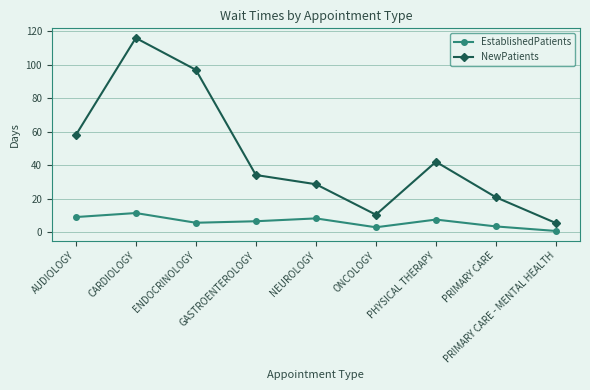

Is it true that NewPatients equals 13.0 at PHYSICAL THERAPY?

False